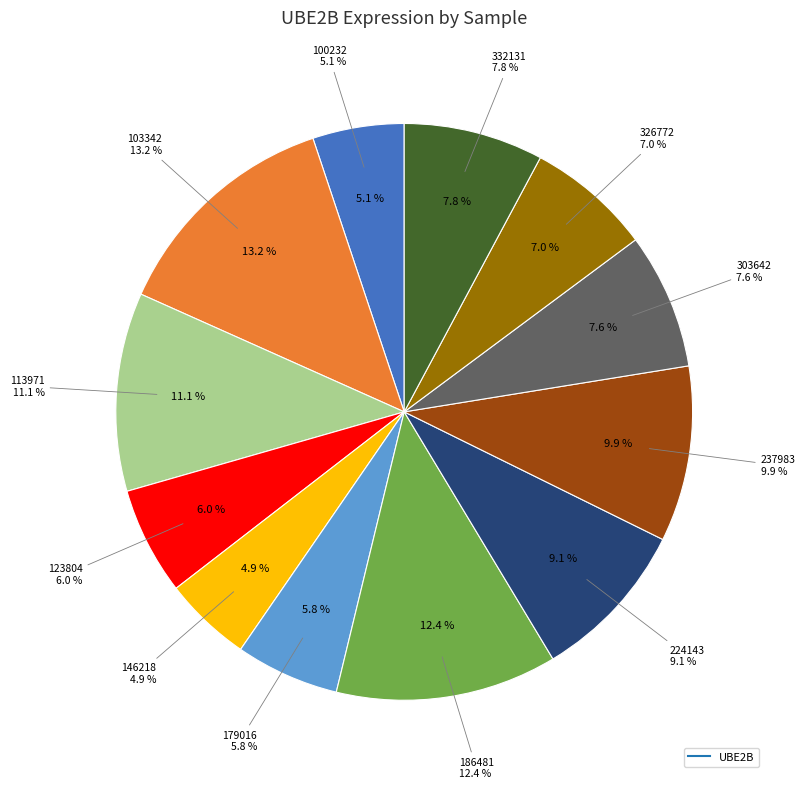

Does any single category account for the majority?

No